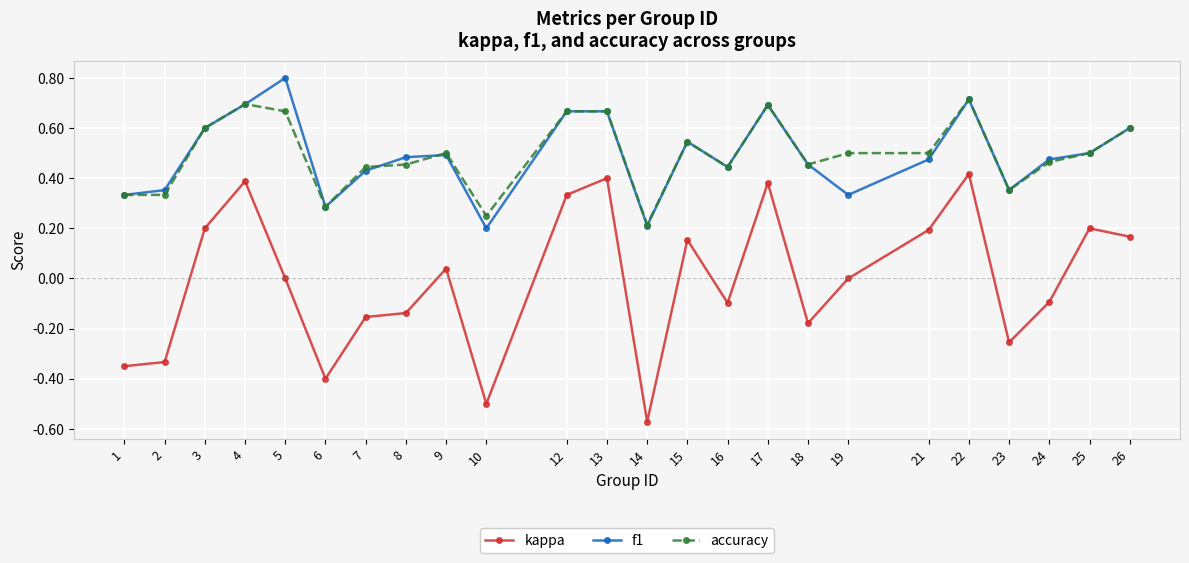

What is the maximum value for f1?

0.8